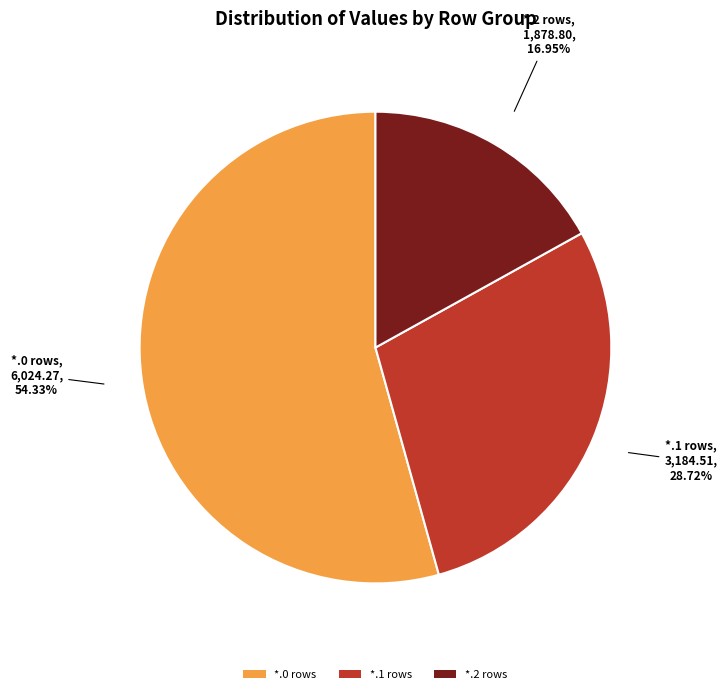

How many segments does this pie chart have?

3